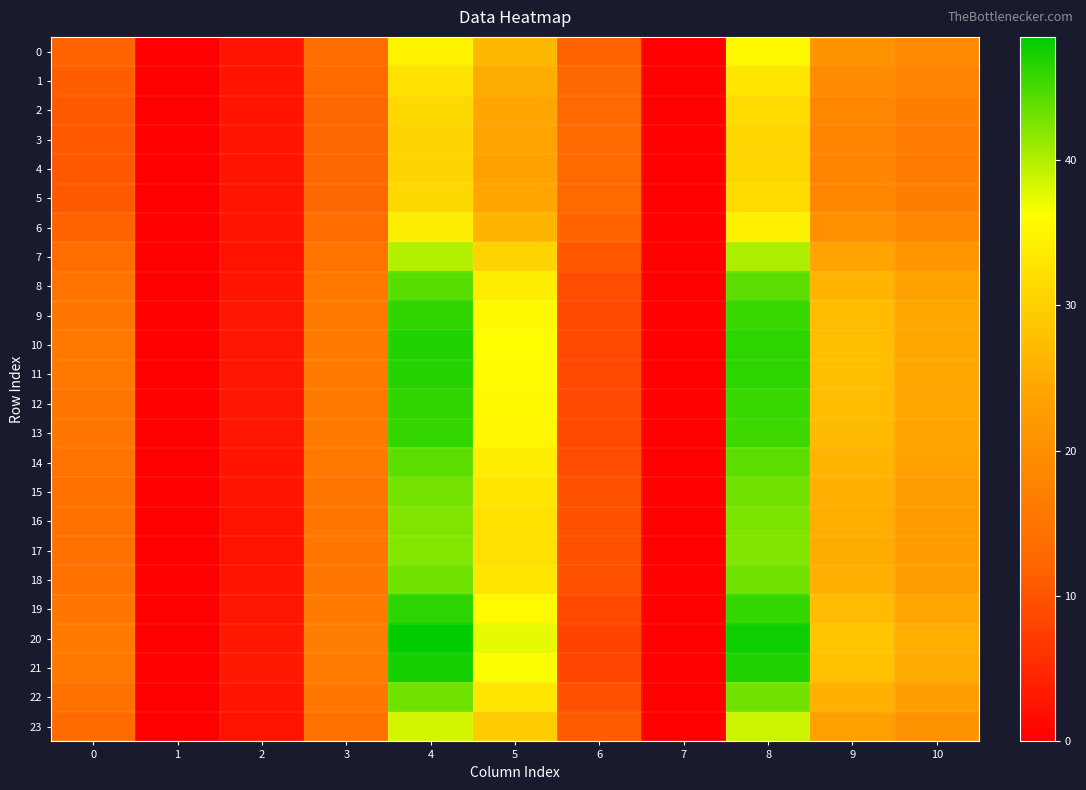

How many distinct data groups are displayed?

24